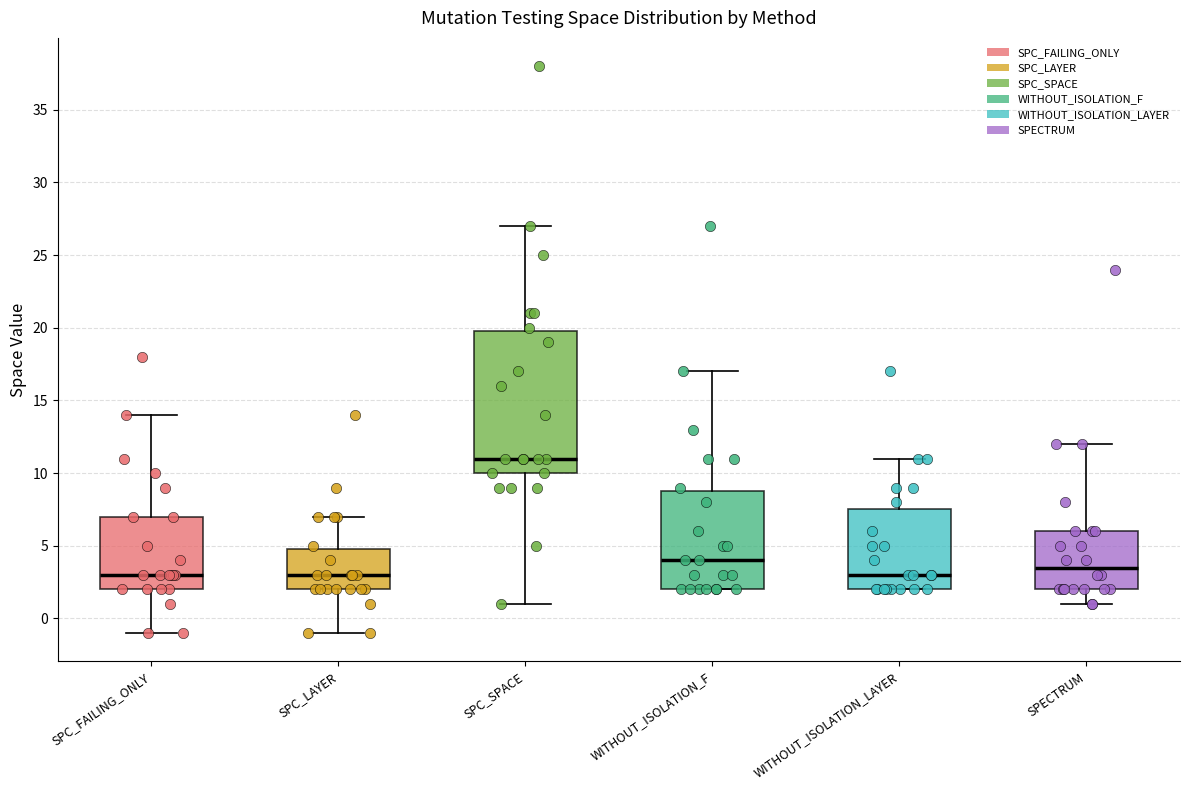

Comparing the boxes themselves (not the whiskers), which one is the tallest?

SPC_SPACE